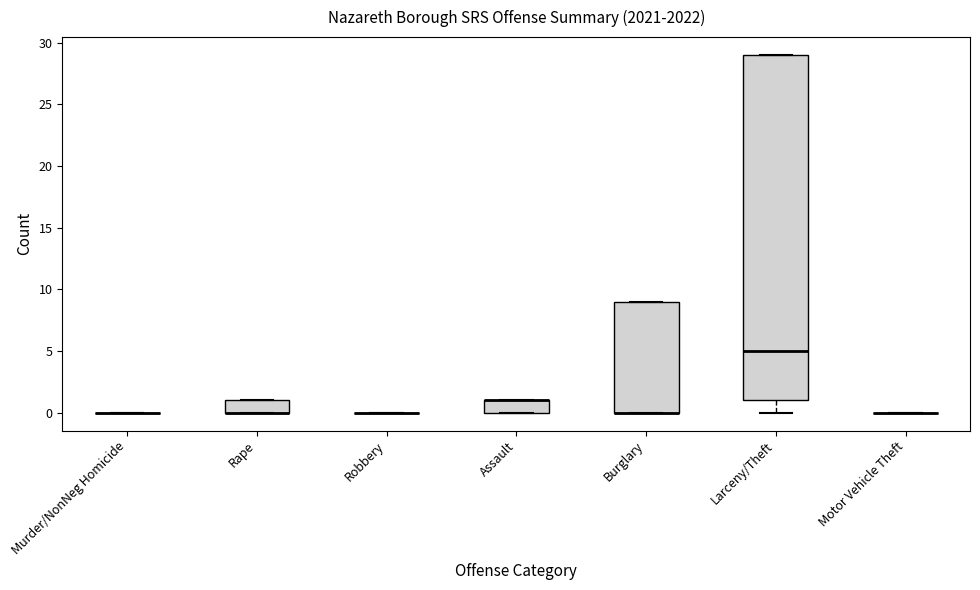

Reading left to right, transcribe this box plot: for each box, give where its median line is, the range the box spans, and where its two whiskers end, as read against the y-axis. The values are not printed on the chart, so give them approximately, as read against the axis.

Murder/NonNeg Homicide: box collapsed to a line at 0, whiskers 0 to 0
Rape: median 0 (drawn on the box's lower edge), box 0 to 1, whiskers 0 to 1
Robbery: box collapsed to a line at 0, whiskers 0 to 0
Assault: median 1 (drawn on the box's upper edge), box 0 to 1, whiskers 0 to 1
Burglary: median 0 (drawn on the box's lower edge), box 0 to 9, whiskers 0 to 9
Larceny/Theft: median 5, box 1 to 29, whiskers 0 to 29
Motor Vehicle Theft: box collapsed to a line at 0, whiskers 0 to 0